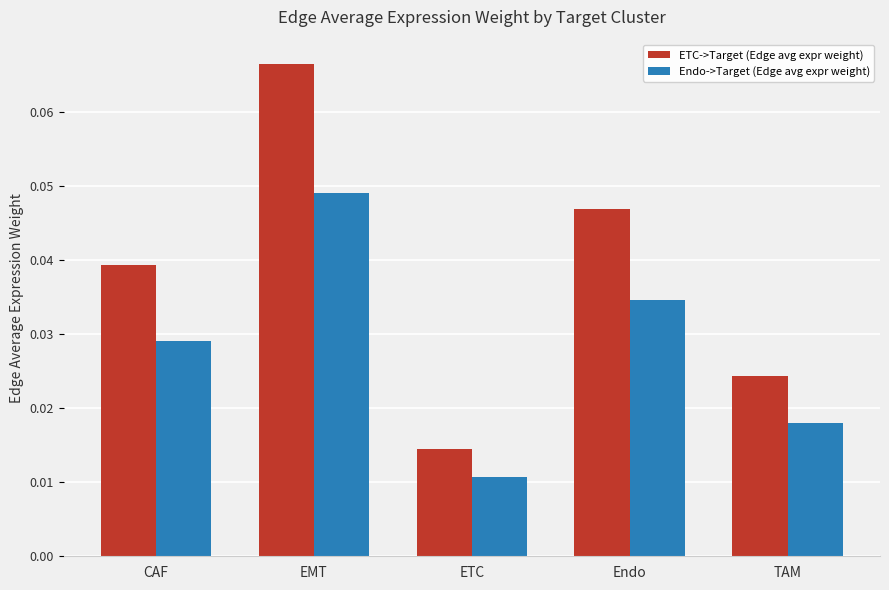

How many groups of bars are there?

5